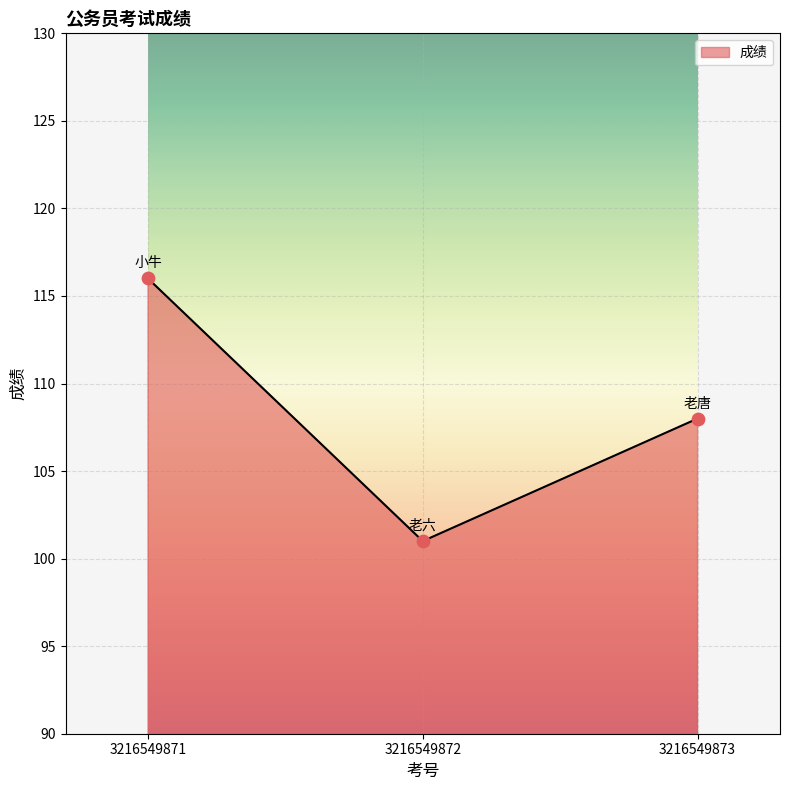

What is the change in value from 3216549871 to 3216549872?

-15